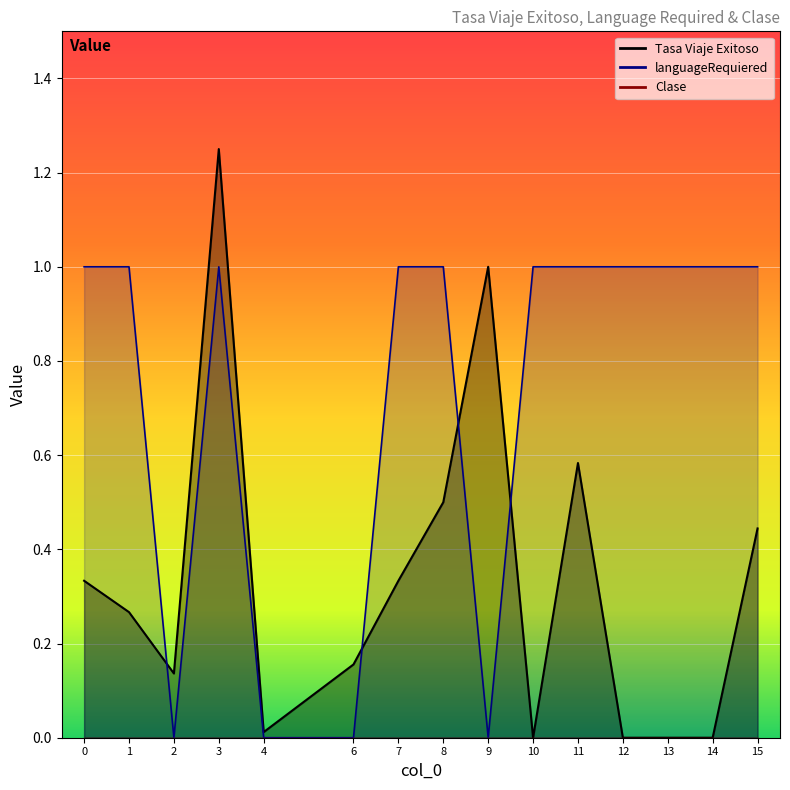

After their last crossing, which series has the higher values: Tasa Viaje Exitoso or languageRequiered?

languageRequiered